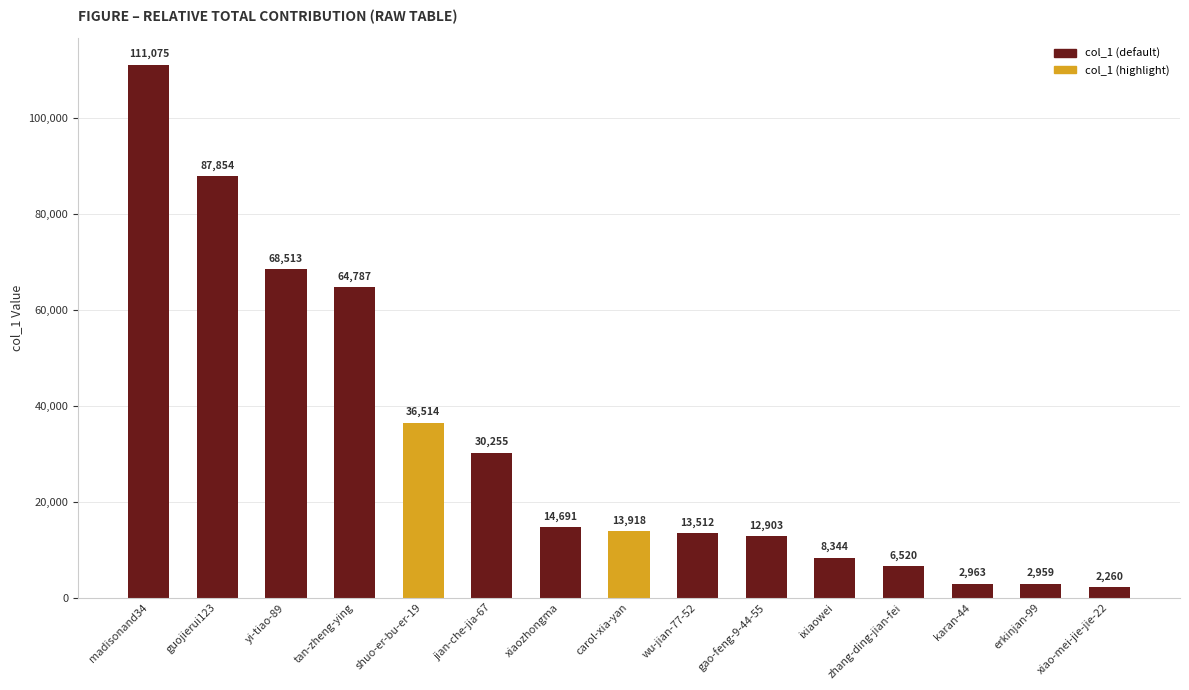

Reading left to right, extract all data points from this chart.

madisonand34=111075	guojierui123=87854	yi-tiao-89=68513	tan-zheng-ying=64787	shuo-er-bu-er-19=36514	jian-che-jia-67=30255	xiaozhongma=14691	carol-xia-yan=13918	wu-jian-77-52=13512	gao-feng-9-44-55=12903	ixiaowei=8344	zhang-ding-jian-fei=6520	karan-44=2963	erkinjan-99=2959	xiao-mei-jie-jie-22=2260